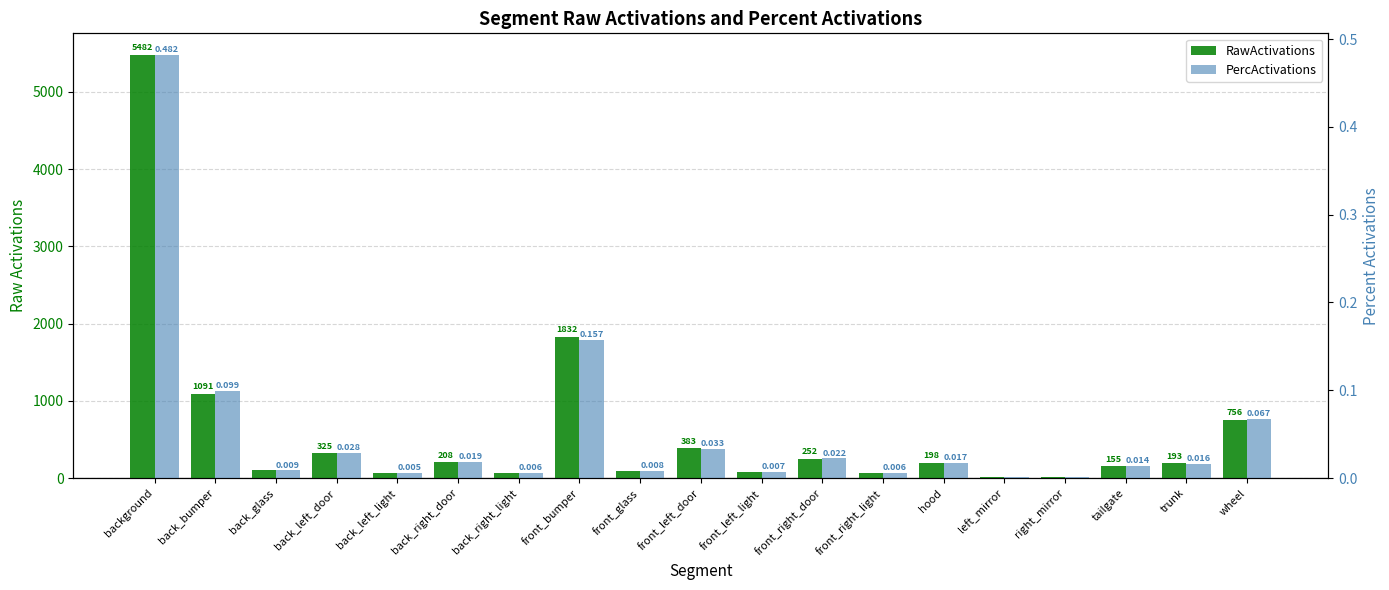

Does the chart contain any negative values?

No